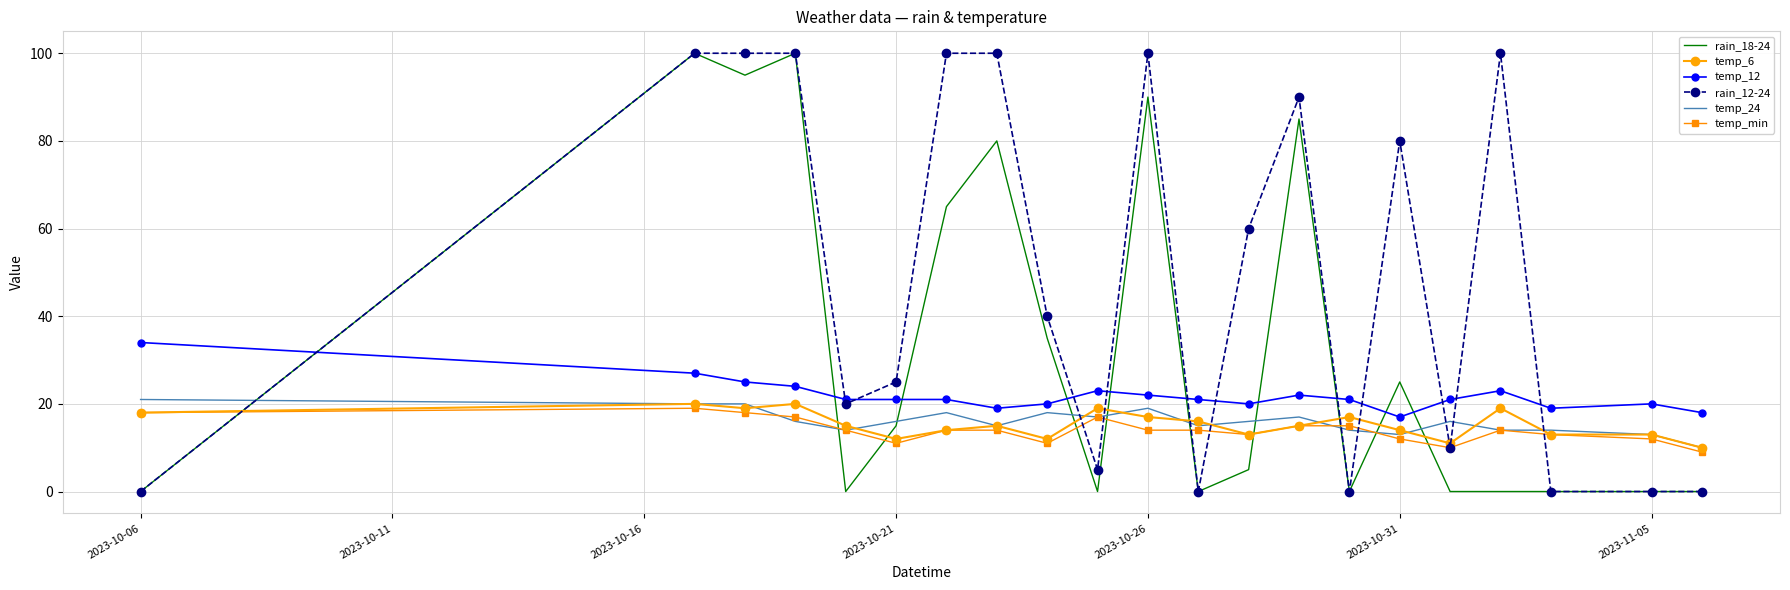

What is the maximum value shown in the chart?

100